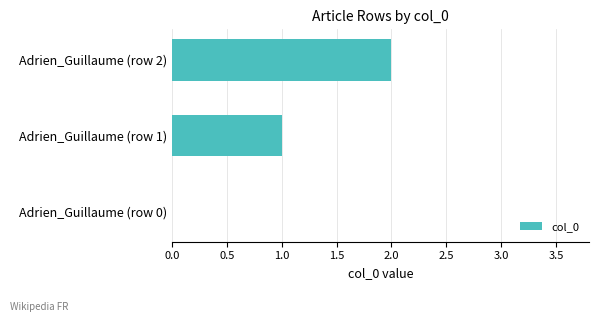

Between Adrien_Guillaume (row 0) and Adrien_Guillaume (row 2), which is larger?

Adrien_Guillaume (row 2)